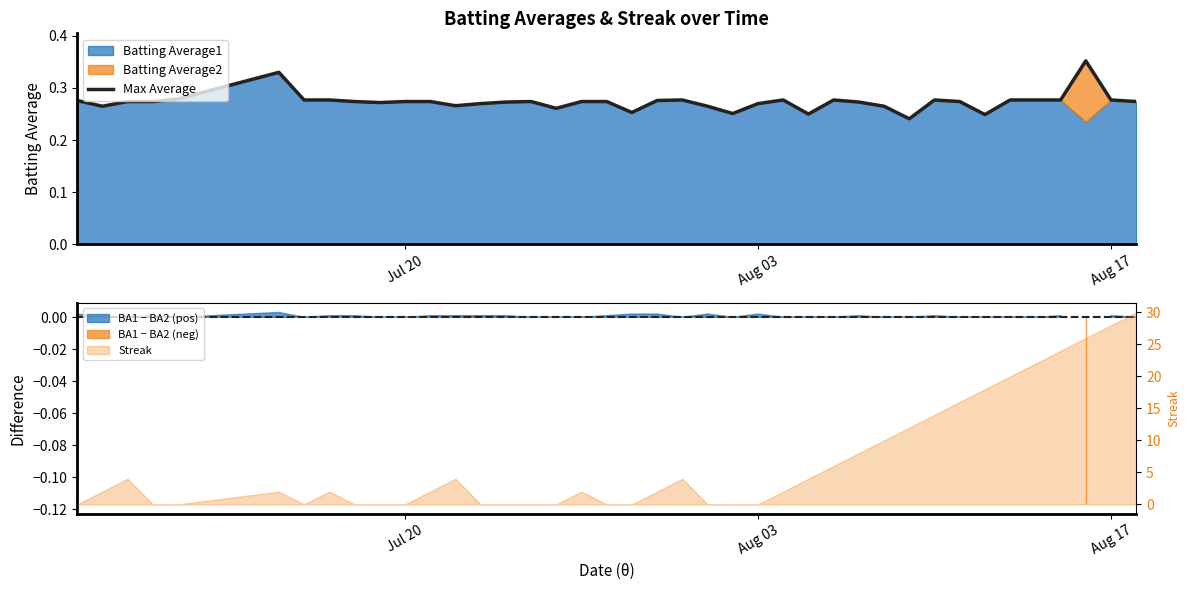

The chart shows a value of 0.4 at 30. True or false?

False